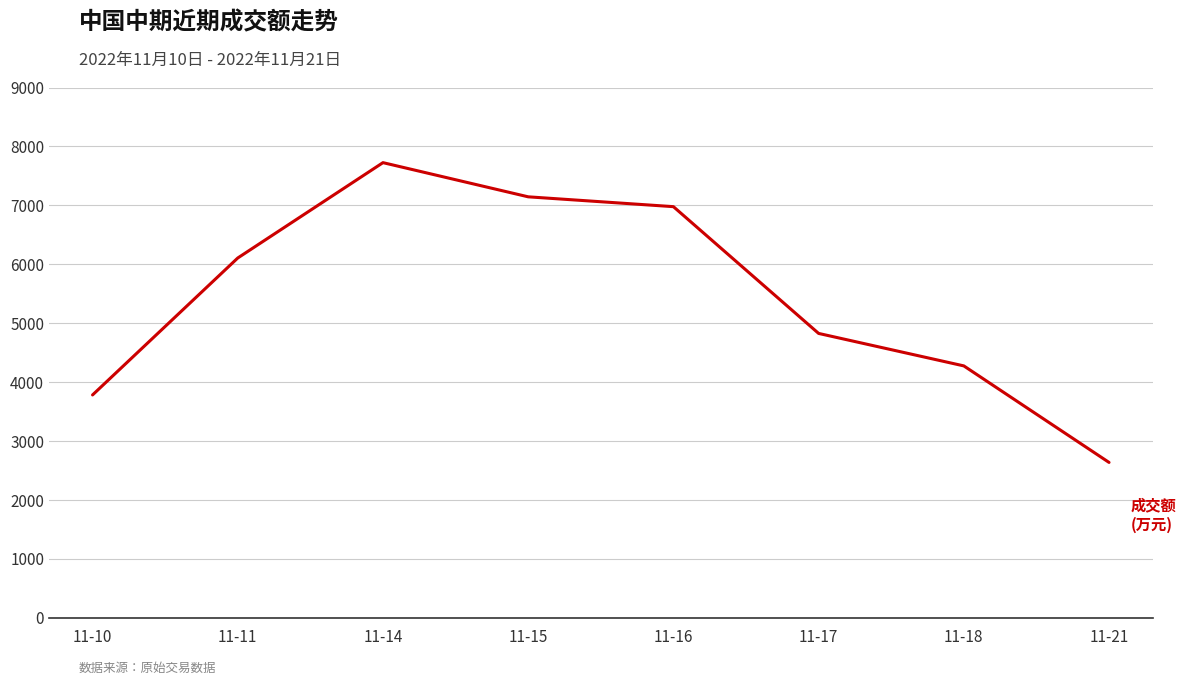

What is the sum of all values?

43479